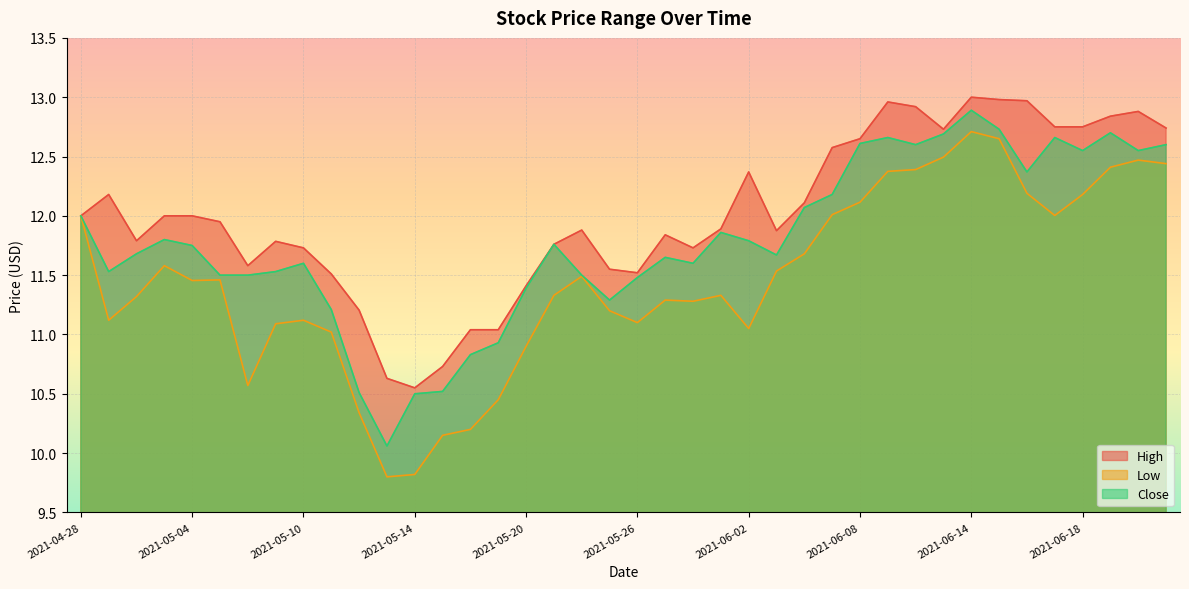

How many interior local valleys does the High series have?

7